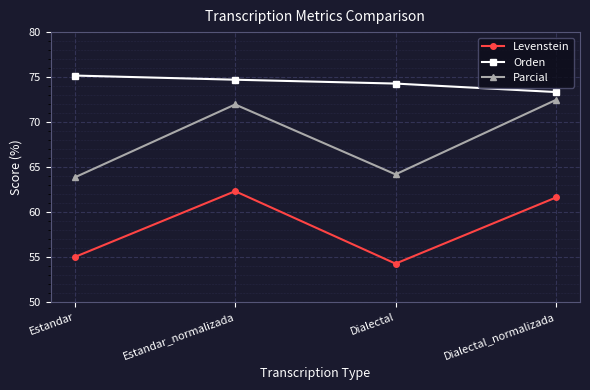

What is the label of the 4th point from the left?

Dialectal_normalizada